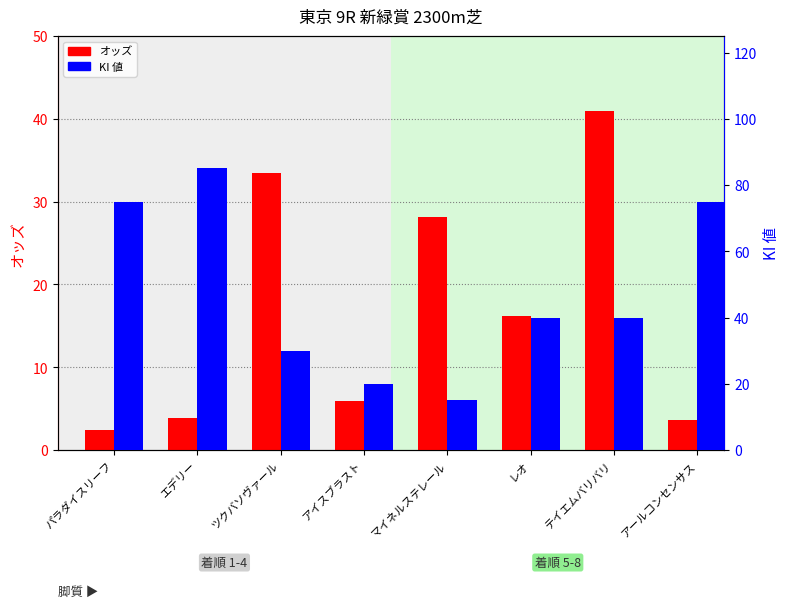

What are all the series names shown in the legend?

オッズ, KI 値